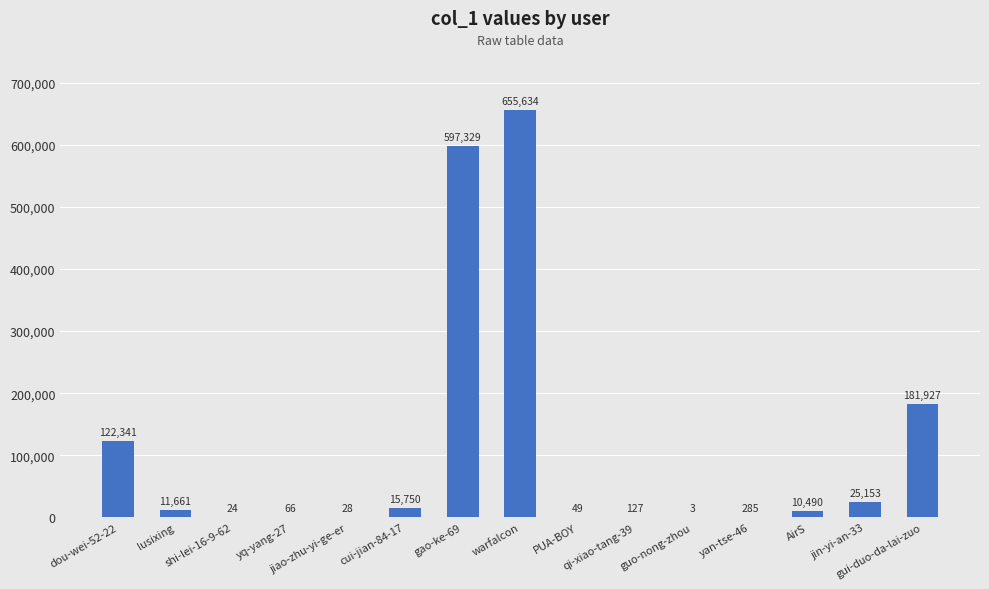

What is the difference between the values at shi-lei-16-9-62 and yq-yang-27?

42